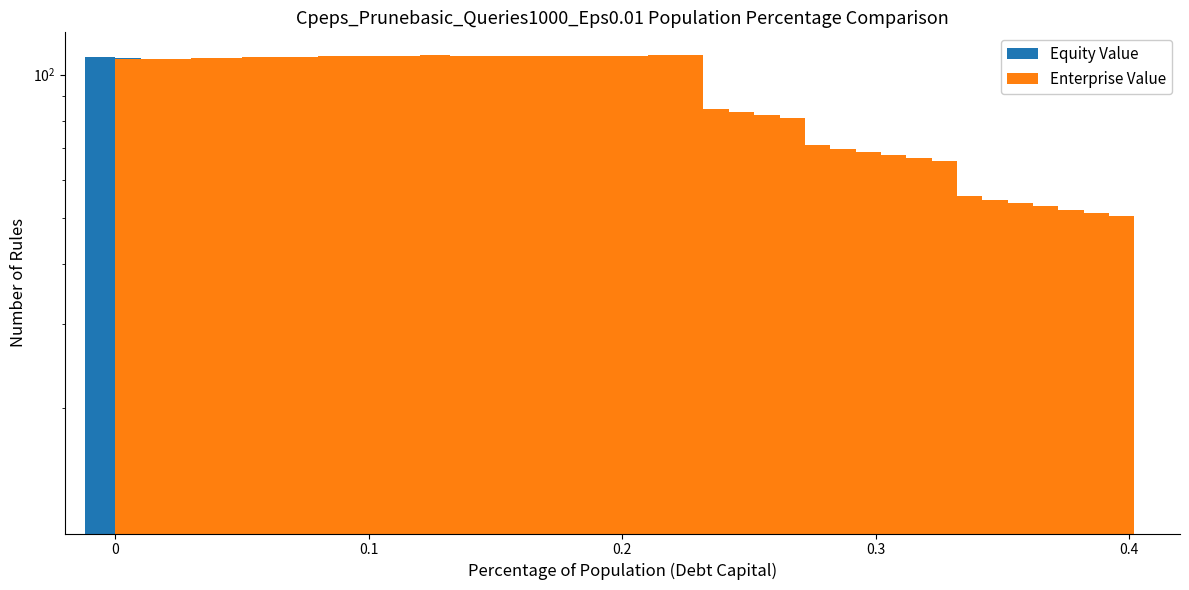

How many values in the Equity Value series exceed 91?

20